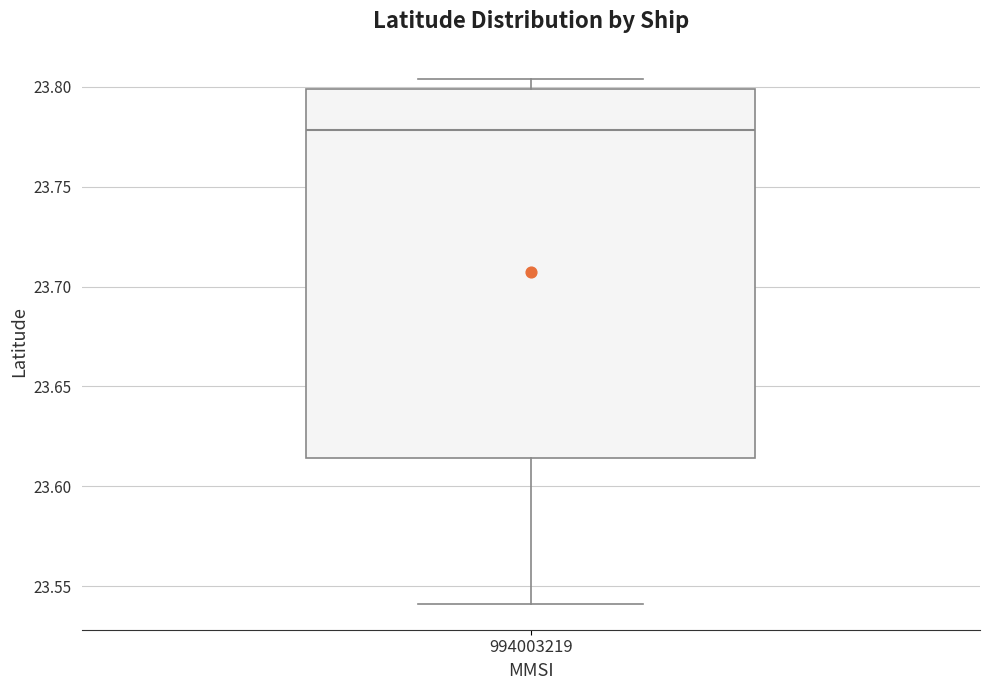

Read this box plot against the y-axis: the position of the median line, the range covered by the box, and the ends of both whiskers. The values are not printed on the chart, so give them approximately, as read against the axis.

median 23.780, box 23.615 to 23.800, whiskers 23.540 to 23.805